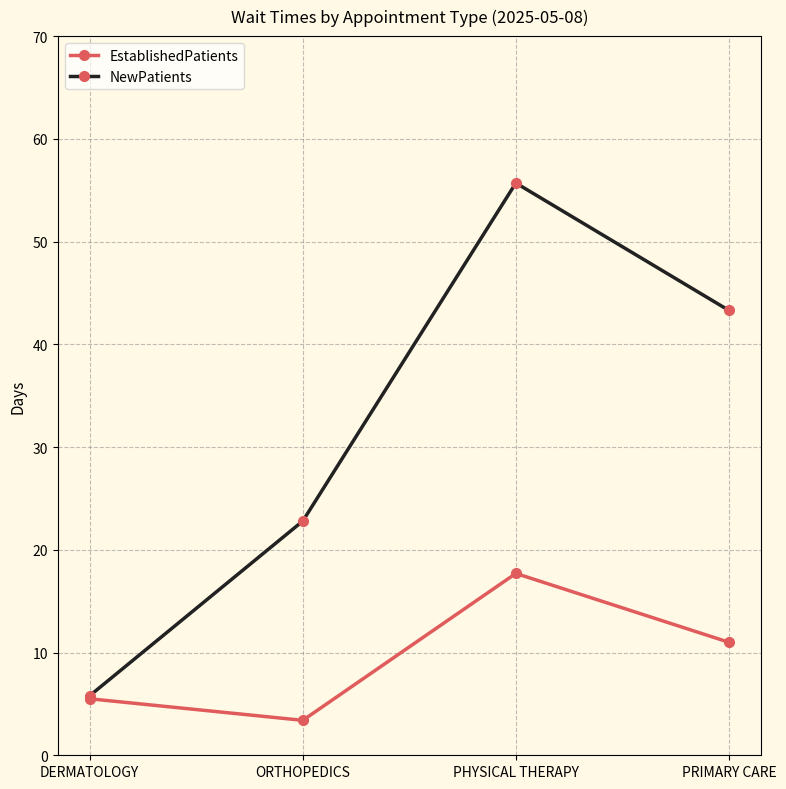

What is the total value across all series at PRIMARY CARE?

54.3